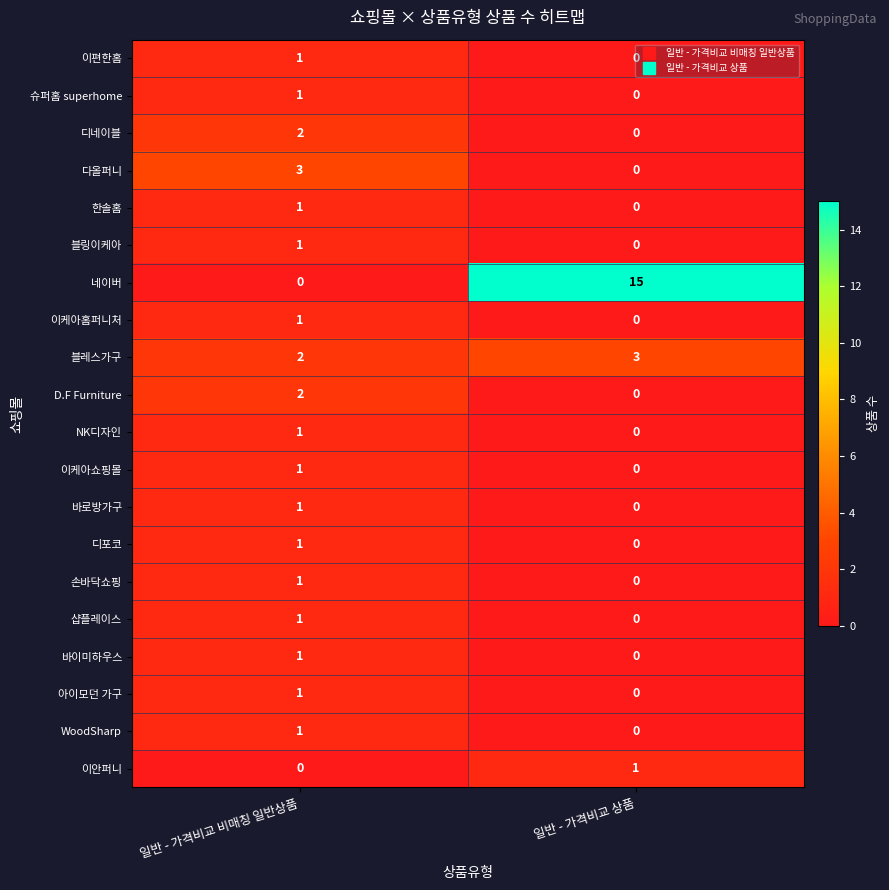

What is the difference between the 다올퍼니 values at 일반 - 가격비교 상품 and 일반 - 가격비교 비매칭 일반상품?

3